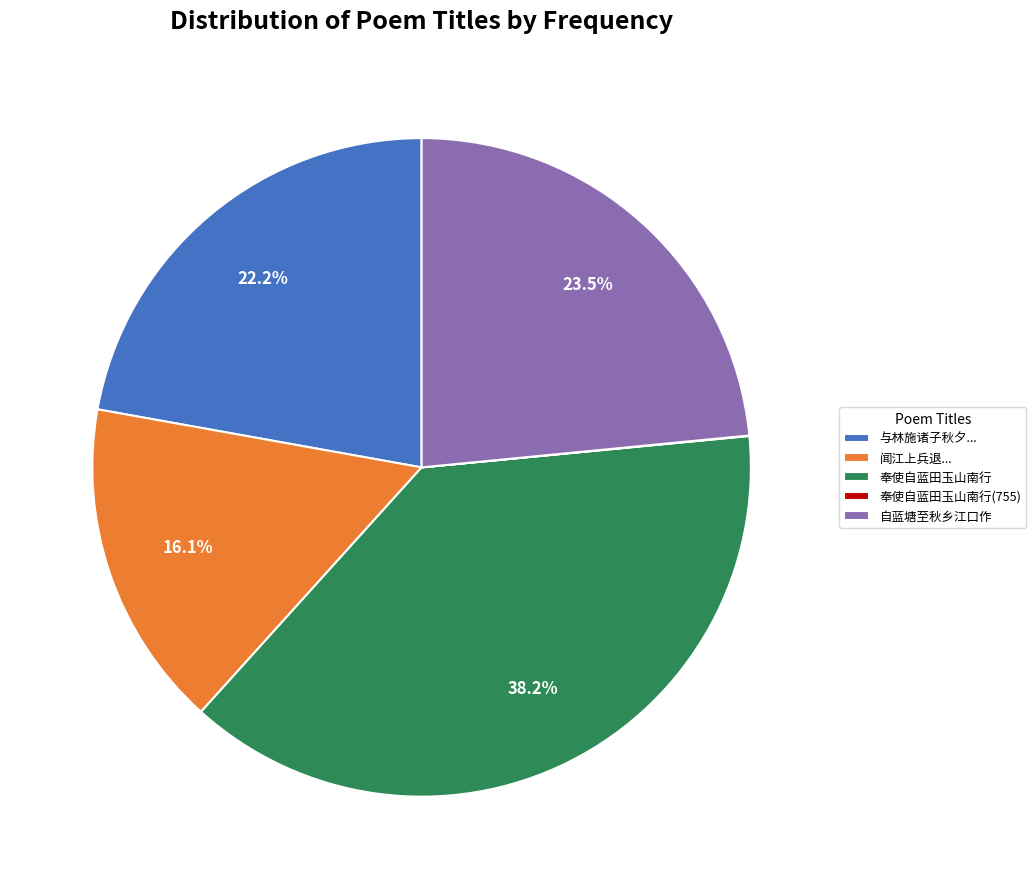

To the nearest percent, what is the average slice percentage?

20%